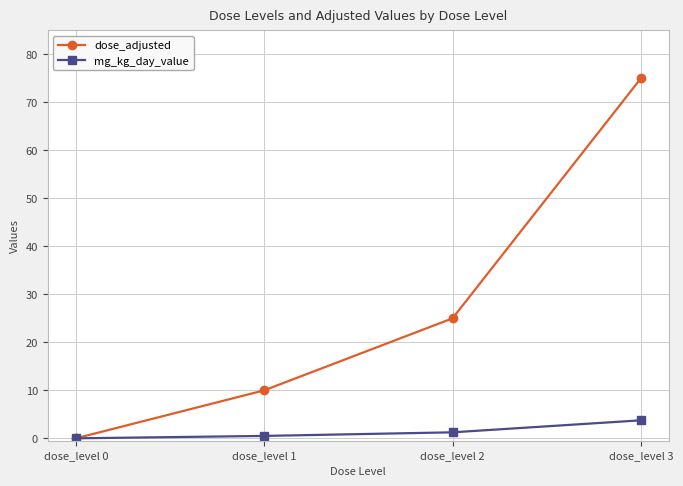

What is the sum of all mg_kg_day_value values?

5.5